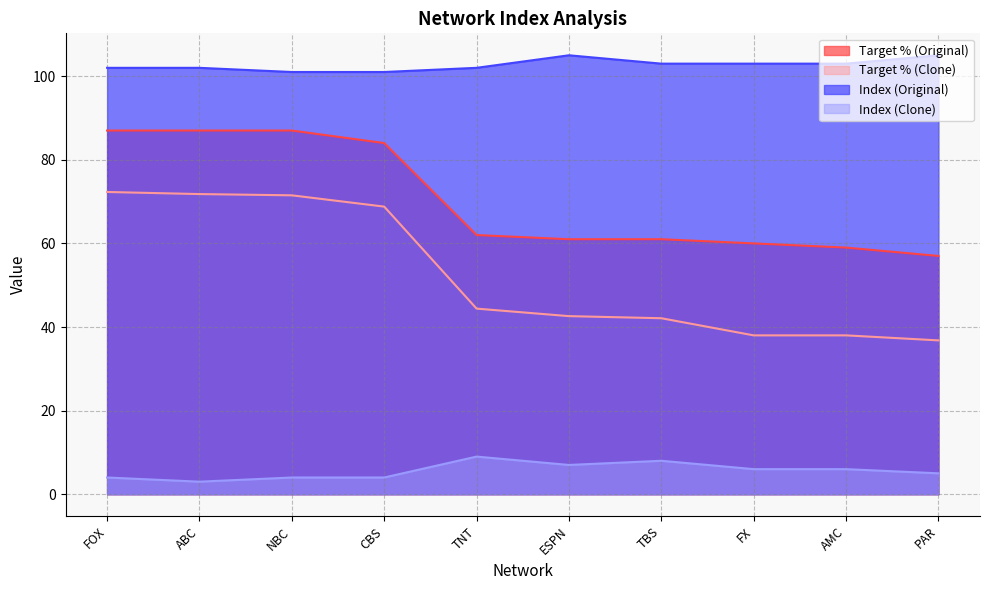

Which label corresponds to the smallest value in the chart?

ABC